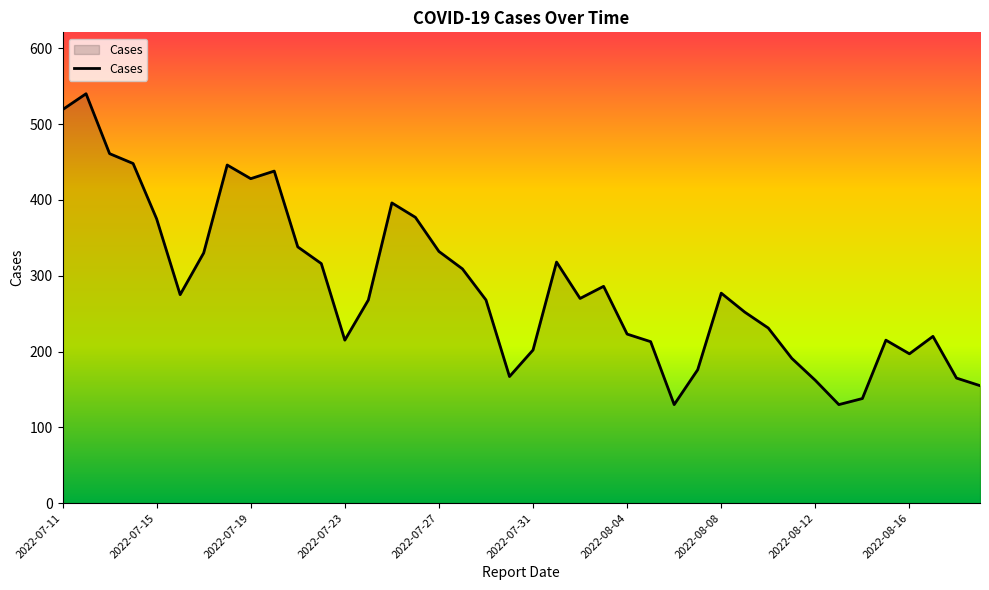

What is the minimum value shown in the chart?

130